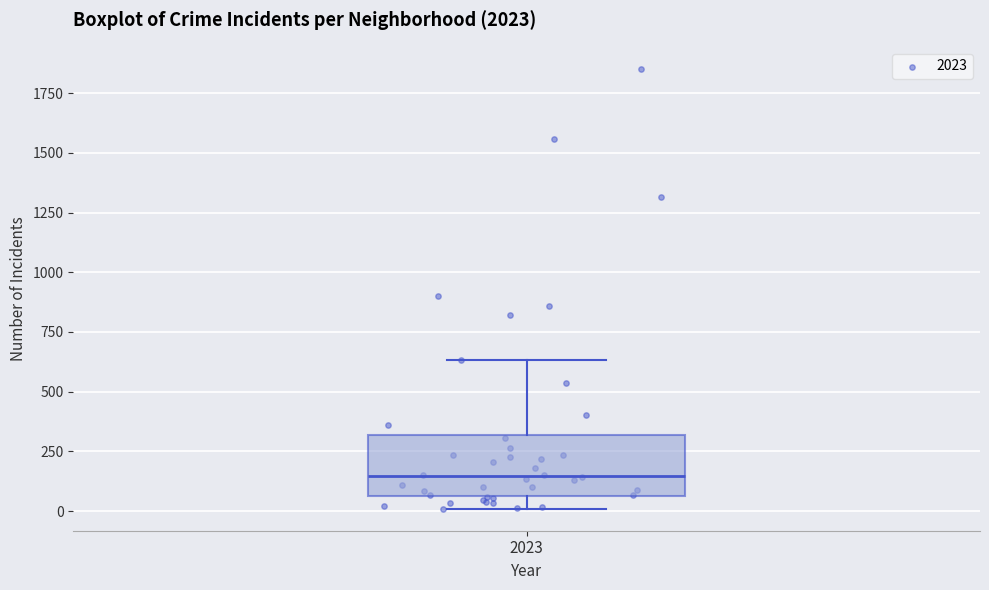

Transcribe this box plot: give where the median line is, the range the box spans, and where the two whiskers end, as read against the y-axis. The values are not printed on the chart, so give them approximately, as read against the axis.

median 150, box 50 to 300, whiskers 0 to 650